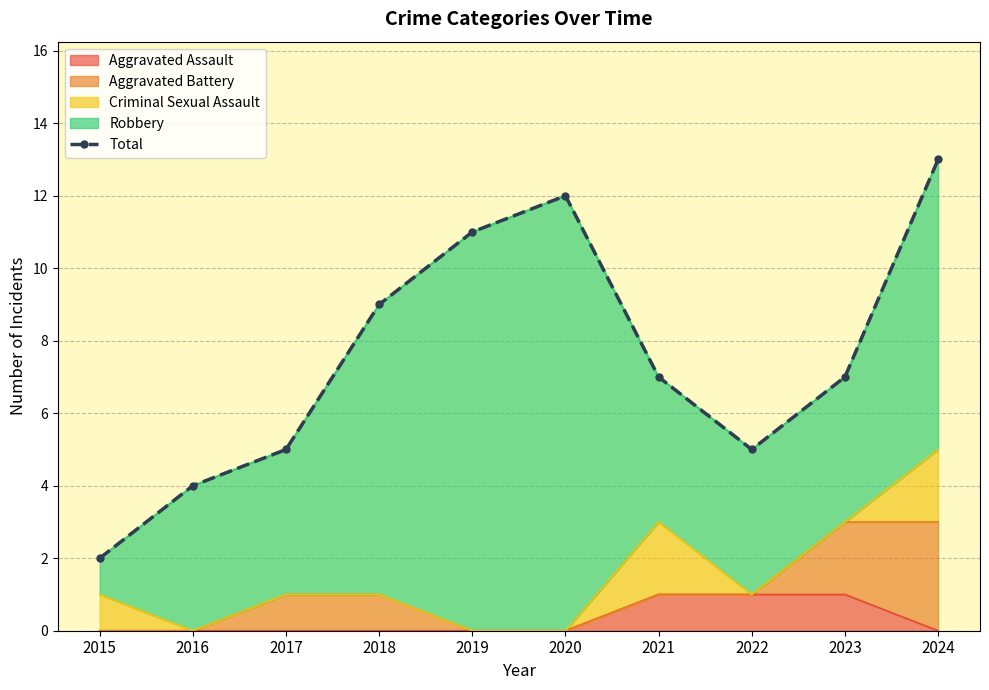

The value at 2020 is 7. True or false?

False